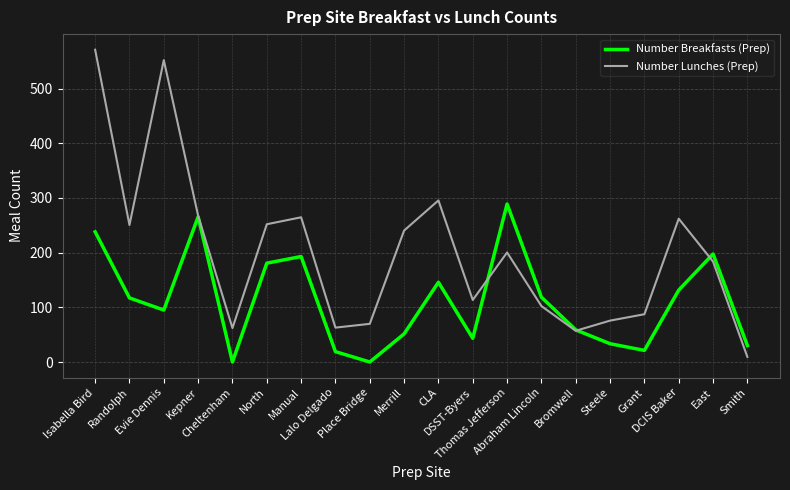

Which series has the largest range (max minus min)?

Number Lunches (Prep)